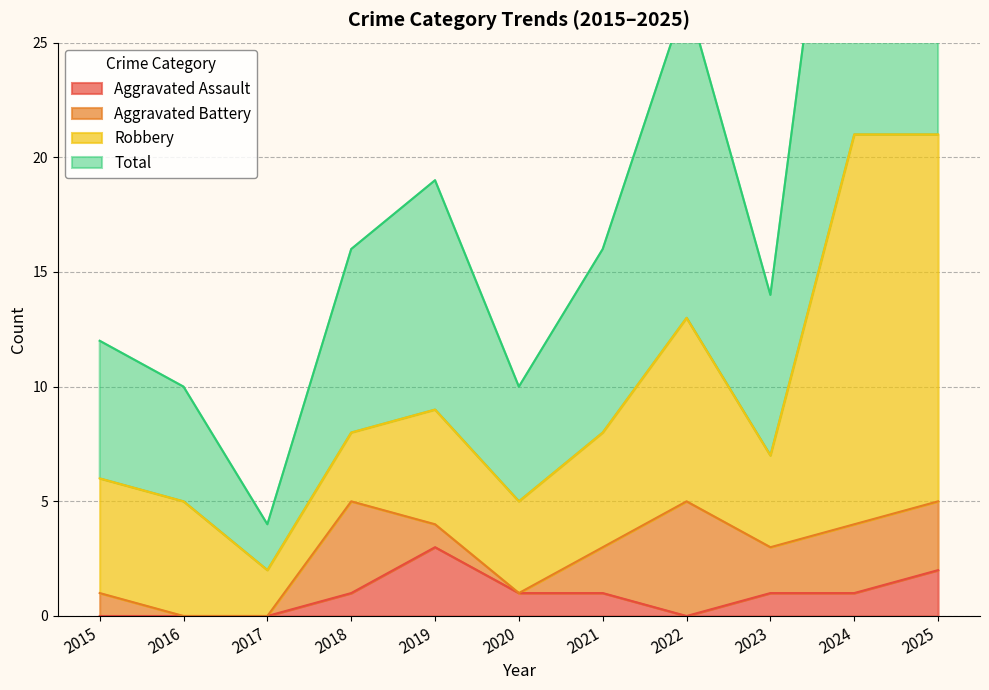

Which category has the highest value in the Aggravated Assault series?

2019